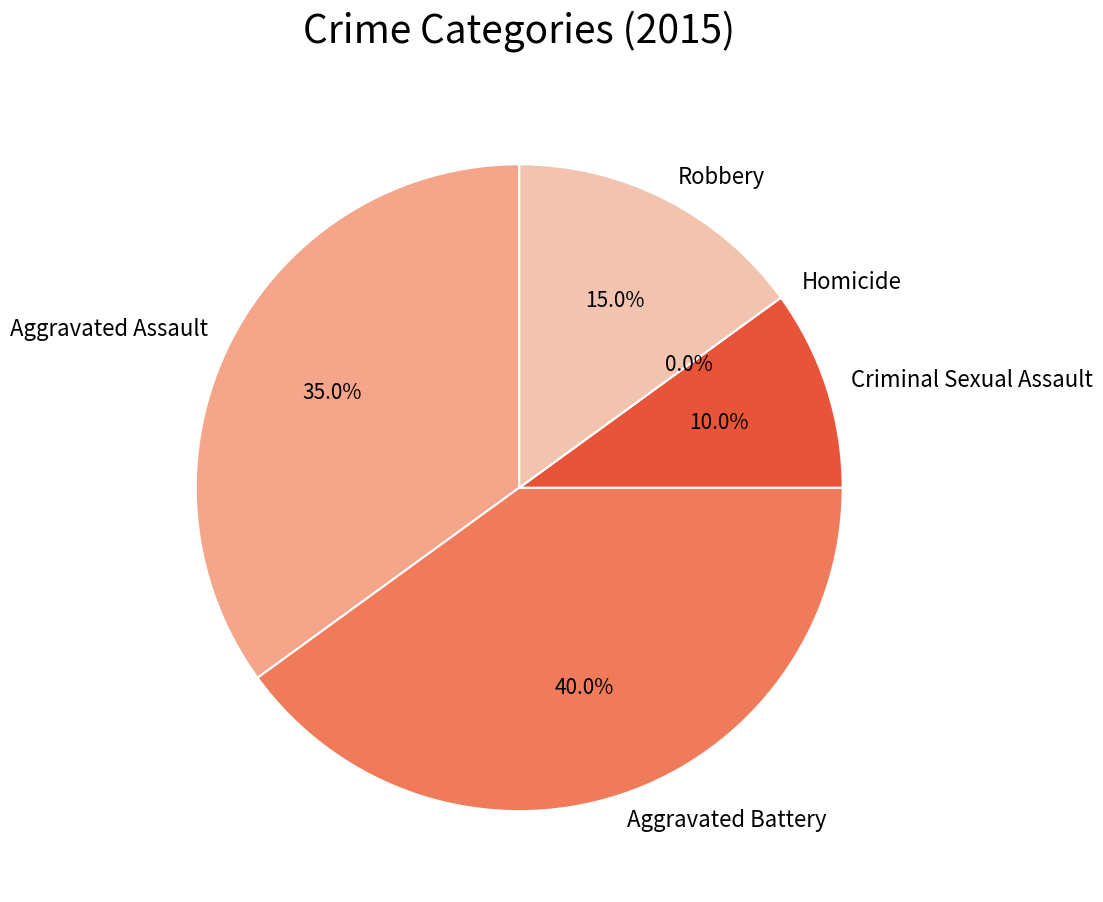

Rank the categories by value from lowest to highest.

Homicide, Criminal Sexual Assault, Robbery, Aggravated Assault, Aggravated Battery